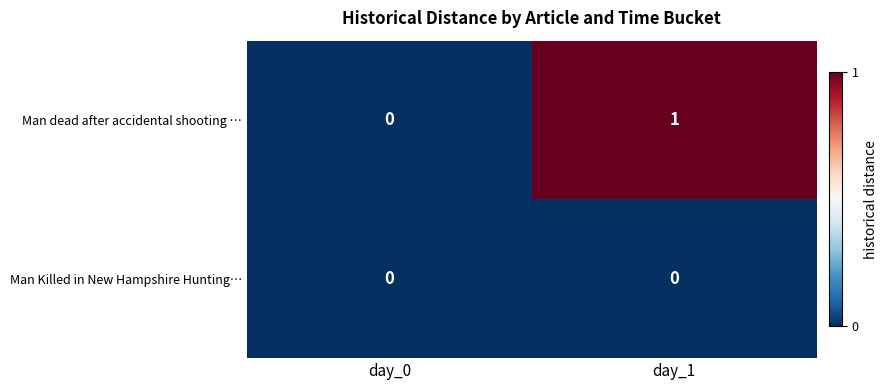

Which series has the largest range (max minus min)?

Man dead after accidental shooting …